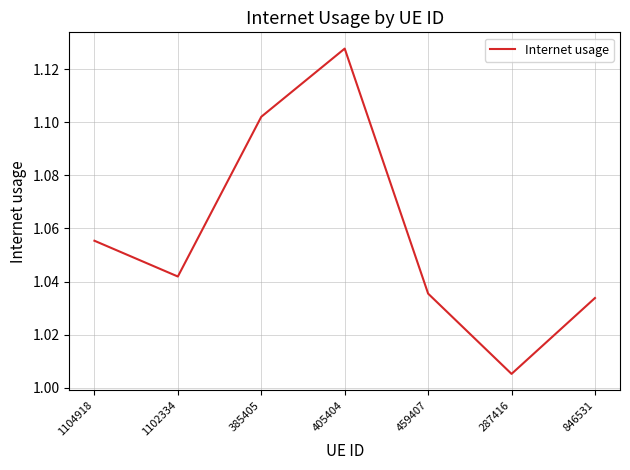

Which has a higher value, 846531 or 405404?

405404